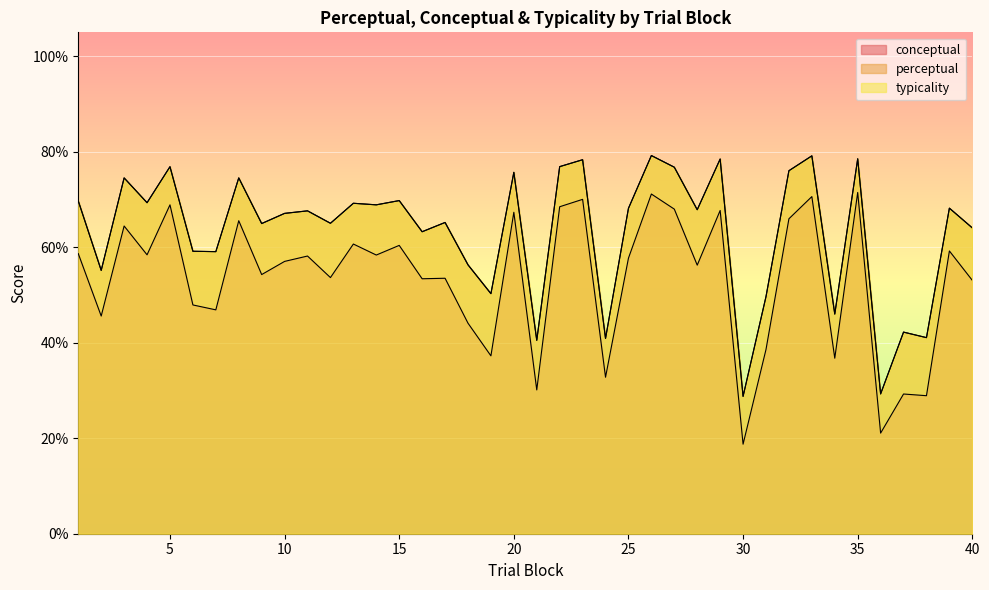

Reading left to right, transcribe all the data shown in this chart.

conceptual: 1=58.7	2=45.6	3=64.4	4=58.4	5=68.9	6=47.9	7=46.9	8=65.5	9=54.3	10=57.0	11=58.2	12=53.6	13=60.7	14=58.4	15=60.4	16=53.4	17=53.5	18=44.1	19=37.2	20=67.3	21=30.1	22=68.5	23=70.0	24=32.8	25=57.7	26=71.1	27=68.0	28=56.2	29=67.7	30=18.8	31=38.6	32=66.0	33=70.6	34=36.8	35=71.5	36=21.1	37=29.3	38=28.9	39=59.2	40=53.1
perceptual: 1=69.7	2=55.1	3=74.5	4=69.3	5=76.9	6=59.2	7=59.1	8=74.5	9=65.0	10=67.1	11=67.6	12=65.0	13=69.2	14=68.9	15=69.8	16=63.2	17=65.2	18=56.3	19=50.3	20=75.7	21=40.5	22=76.9	23=78.3	24=40.9	25=68.1	26=79.2	27=76.8	28=67.9	29=78.5	30=28.8	31=49.7	32=76.0	33=79.1	34=46.0	35=78.5	36=29.3	37=42.2	38=41.1	39=68.2	40=64.0
typicality: 1=69.7	2=55.1	3=74.5	4=69.3	5=76.9	6=59.2	7=59.1	8=74.5	9=65.0	10=67.1	11=67.6	12=65.0	13=69.2	14=68.9	15=69.8	16=63.2	17=65.2	18=56.3	19=50.3	20=75.7	21=40.5	22=76.9	23=78.3	24=40.9	25=68.1	26=79.2	27=76.8	28=67.9	29=78.5	30=28.8	31=49.7	32=76.0	33=79.1	34=46.0	35=78.5	36=29.3	37=42.2	38=41.1	39=68.2	40=64.0